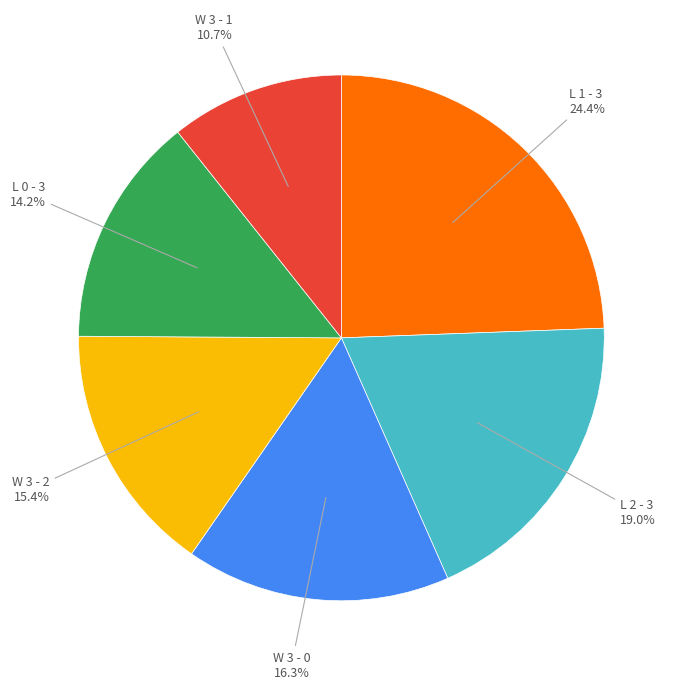

Is there any slice that represents more than half of the pie?

No